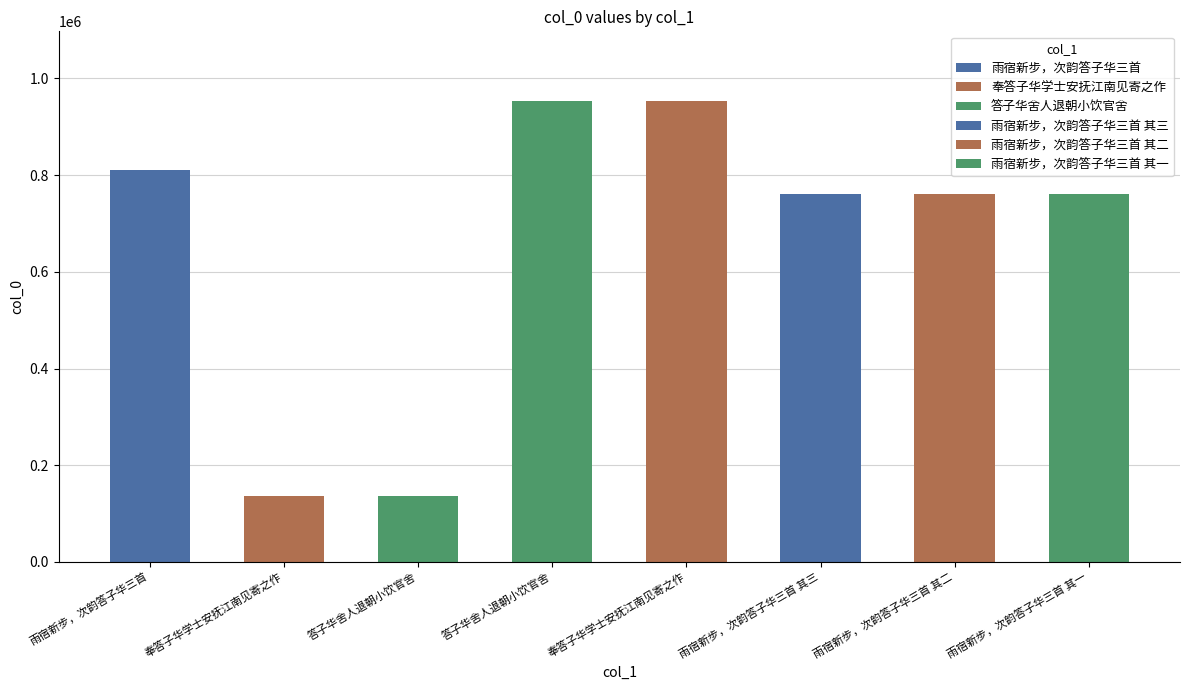

Which label corresponds to the largest value in the chart?

奉答子华学士安抚江南见寄之作